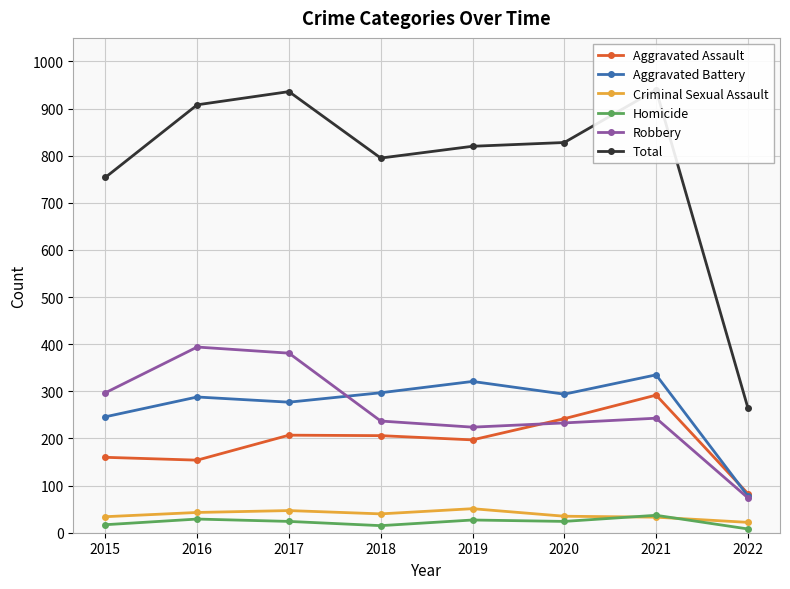

Where does the Homicide series first go above 24?

2016